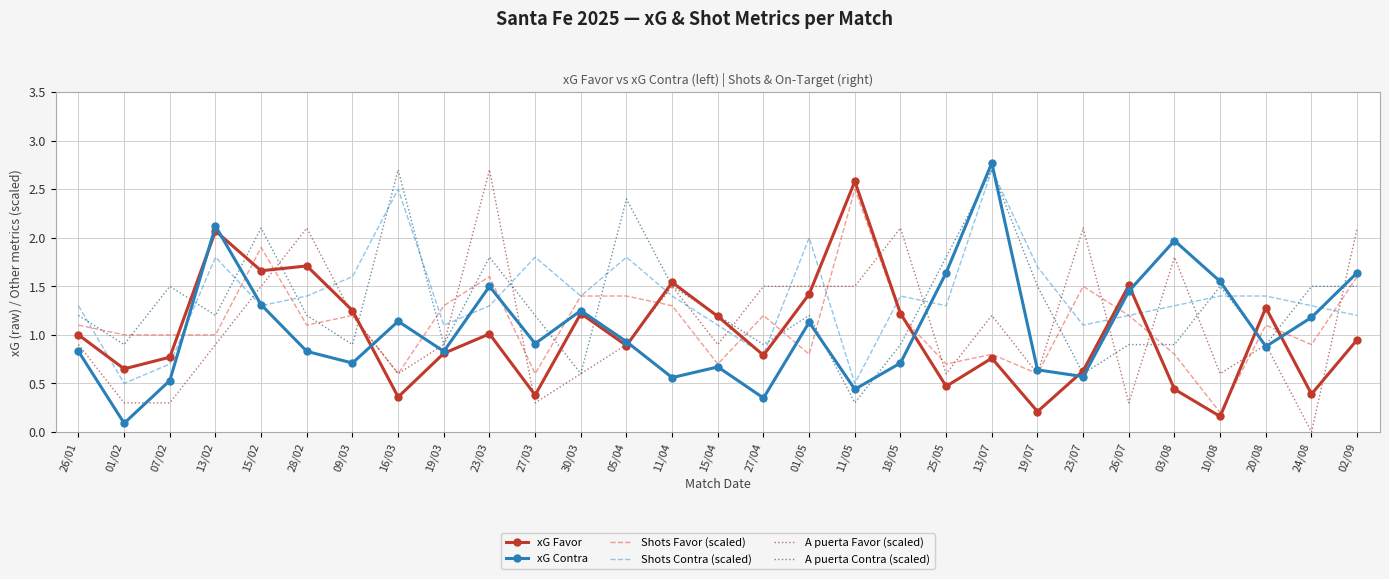

Is it true that xG Favor equals 0.2 at 16/03?

False